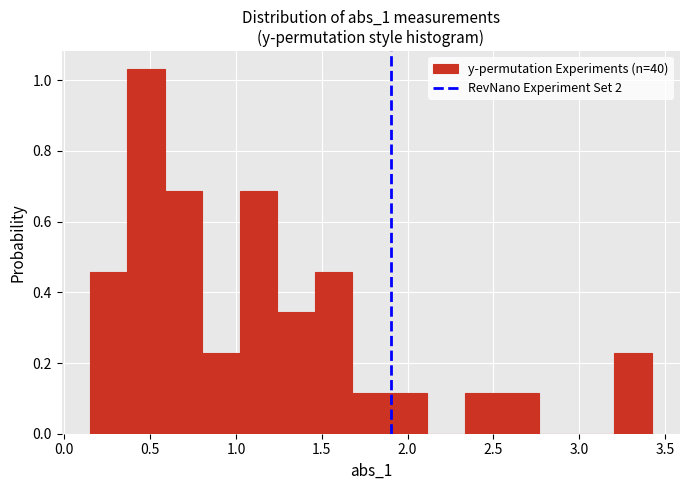

Reading left to right, list every bar in this chart as the range it spans on the x-axis followed by its height. Neither the bar edges nor the heights are printed on the chart, so give them approximately, as read against the axes.

0.15 to 0.35: 0.46
0.35 to 0.60: 1.04
0.60 to 0.80: 0.68
0.80 to 1.00: 0.22
1.00 to 1.25: 0.68
1.25 to 1.45: 0.34
1.45 to 1.70: 0.46
1.70 to 1.90: 0.12
1.90 to 2.10: 0.12
2.10 to 2.35: 0
2.35 to 2.55: 0.12
2.55 to 2.75: 0.12
2.75 to 3.00: 0
3.00 to 3.20: 0
3.20 to 3.40: 0.22